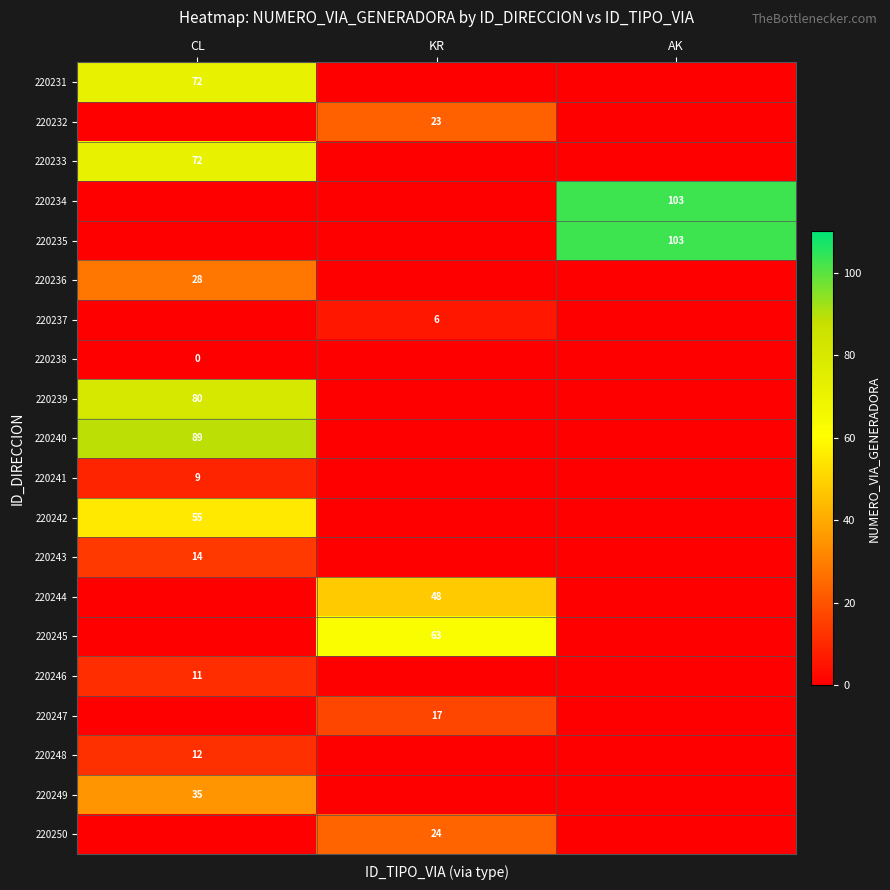

Is the value of 220238 at CL greater than the value of 220239 at CL?

No